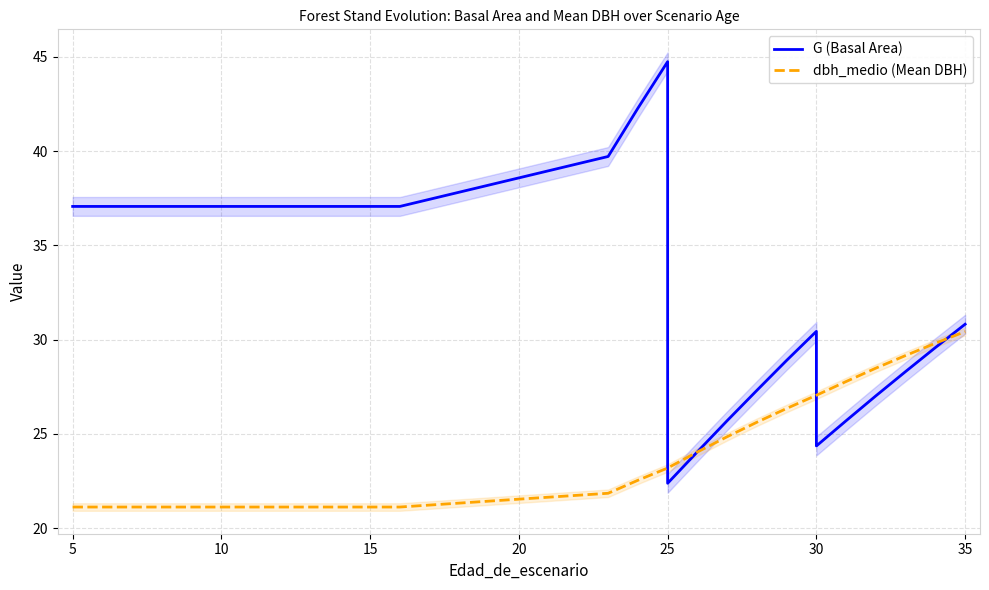

What is the maximum value for G (Basal Area)?

44.8